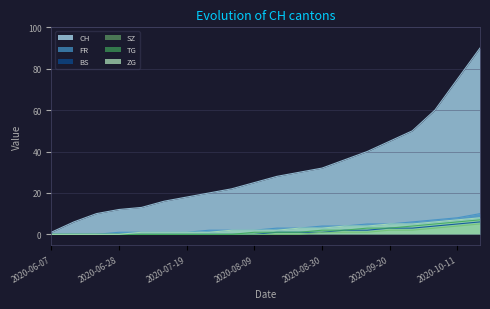

True or false: TG and SZ cross at least once.

False